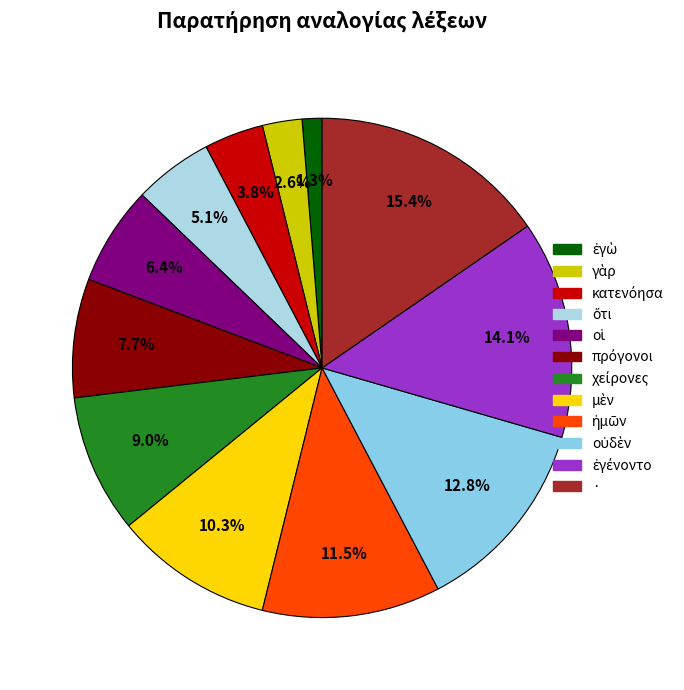

How many slices are in this pie chart?

12